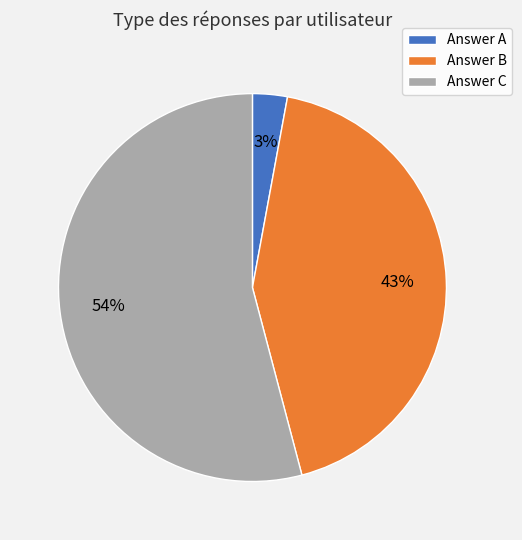

To the nearest percent, what portion does Answer C represent?

54%